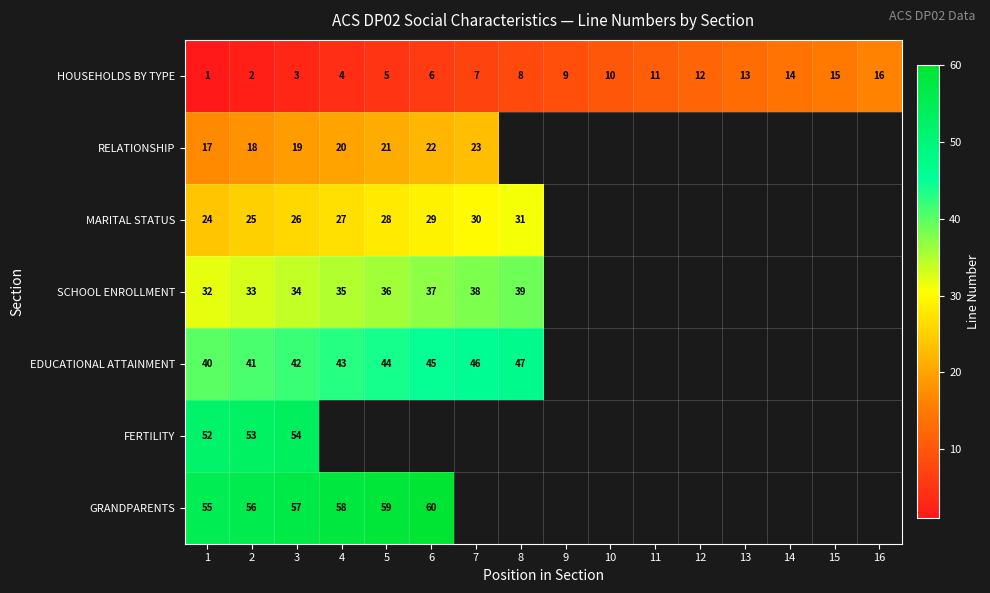

Which category has the lowest value in the HOUSEHOLDS BY TYPE series?

1